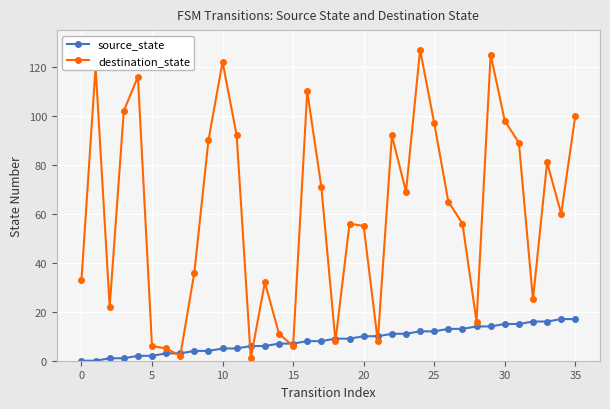

Reading right to left, list all the values displayed in this chart.

source_state: 17	17	16	16	15	15	14	14	13	13	12	12	11	11	10	10	9	9	8	8	7	7	6	6	5	5	4	4	3	3	2	2	1	1	0	0
destination_state: 100	60	81	25	89	98	125	16	56	65	97	127	69	92	8	55	56	8	71	110	6	11	32	1	92	122	90	36	2	5	6	116	102	22	120	33